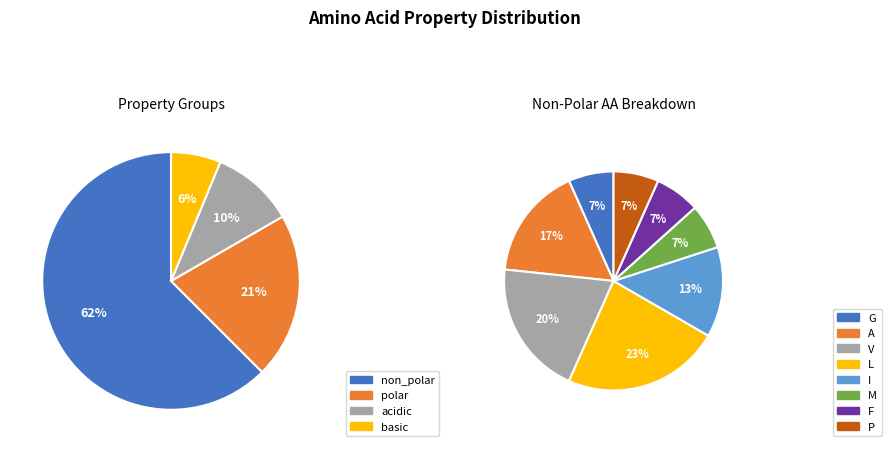

Which category has the biggest portion of the pie?

non_polar